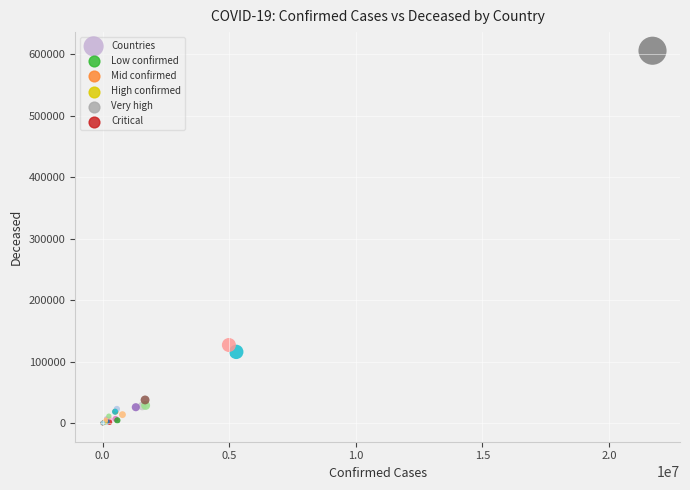

What Y value in the scatter plot is closest to 302720?

126994